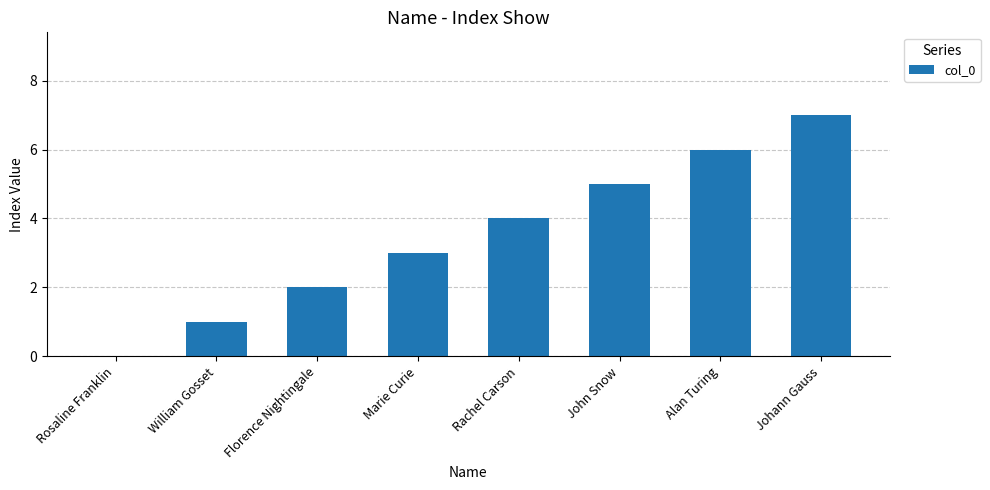

Is it true that the value at Marie Curie is 3?

True